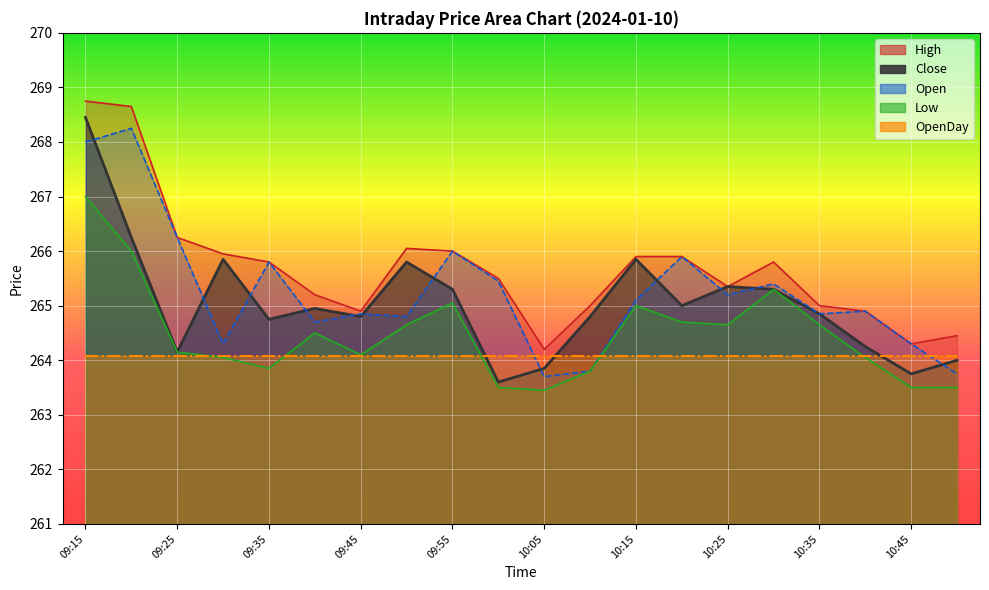

List the labels in order of Low value, smallest first.

10:05, 10:00, 10:45, 10:50, 10:10, 09:35, 09:30, 10:40, 09:45, 09:25, 09:40, 09:50, 10:25, 10:35, 10:20, 10:15, 09:55, 10:30, 09:20, 09:15